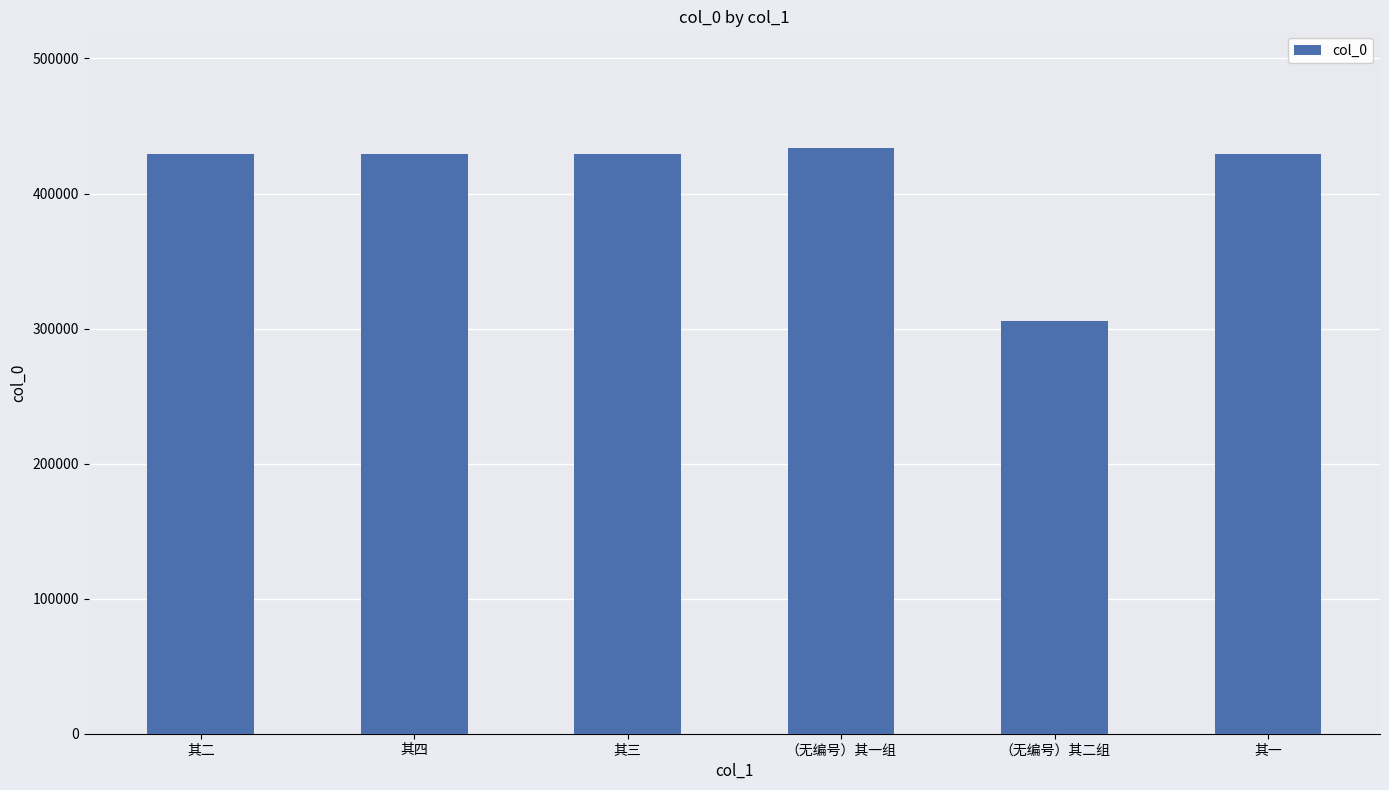

What is the approximate value at 其一, to the nearest 100?

429300